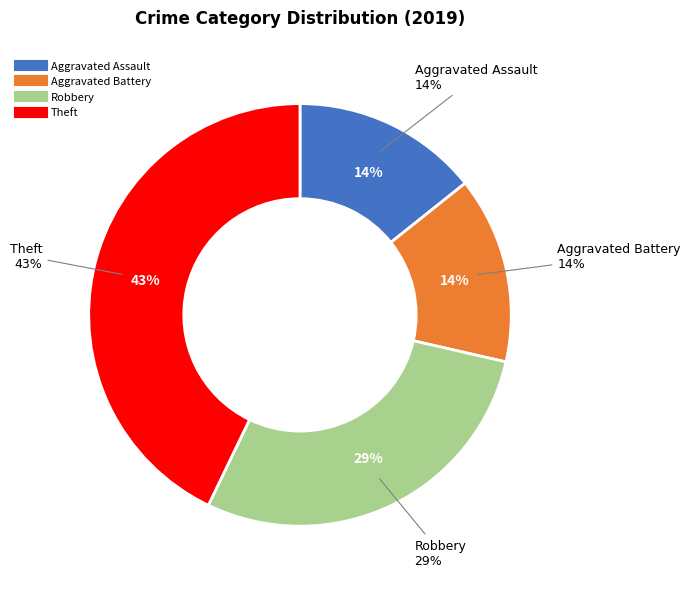

To the nearest percent, what is the combined percentage of Aggravated Battery and Theft?

57%